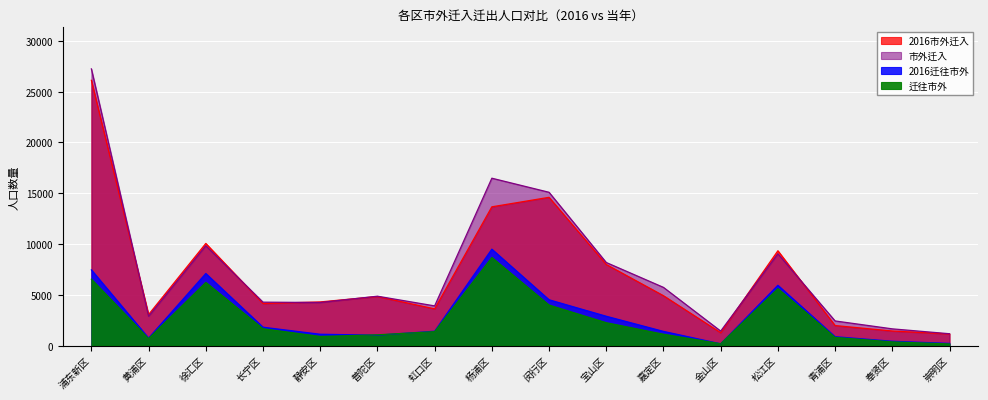

Reading left to right, what are all the values shown in this chart?

2016市外迁入: 浦东新区=26122	黄浦区=3065	徐汇区=10062	长宁区=4144	静安区=4303	普陀区=4834	虹口区=3620	杨浦区=13668	闵行区=14602	宝山区=7990	嘉定区=4916	金山区=1272	松江区=9342	青浦区=1978	奉贤区=1440	崇明区=1146
2016迁往市外: 浦东新区=7457	黄浦区=744	徐汇区=7100	长宁区=1813	静安区=1120	普陀区=1030	虹口区=1418	杨浦区=9498	闵行区=4515	宝山区=2892	嘉定区=1402	金山区=178	松江区=5941	青浦区=881	奉贤区=430	崇明区=220
市外迁入: 浦东新区=27248	黄浦区=2890	徐汇区=9832	长宁区=4280	静安区=4246	普陀区=4868	虹口区=3913	杨浦区=16485	闵行区=15098	宝山区=8185	嘉定区=5735	金山区=1433	松江区=9045	青浦区=2431	奉贤区=1652	崇明区=1172
迁往市外: 浦东新区=6543	黄浦区=692	徐汇区=6225	长宁区=1661	静安区=904	普陀区=1065	虹口区=1377	杨浦区=8679	闵行区=3994	宝山区=2257	嘉定区=1122	金山区=187	松江区=5611	青浦区=813	奉贤区=368	崇明区=168